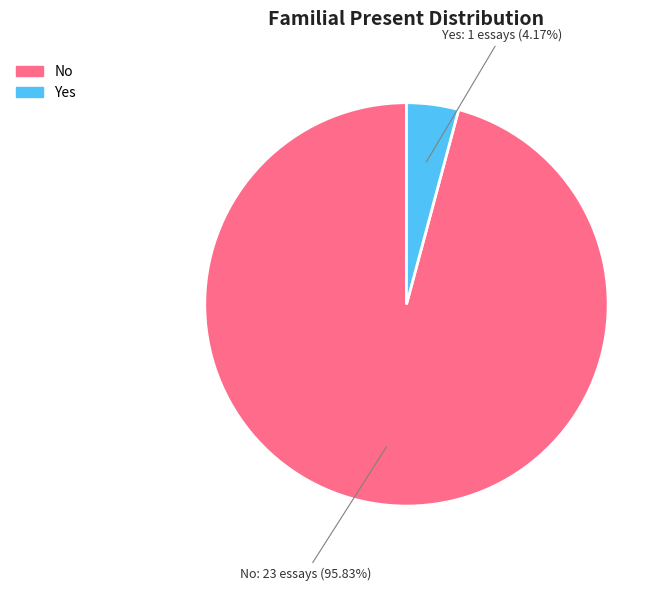

To the nearest percent, what portion does Yes represent?

4%